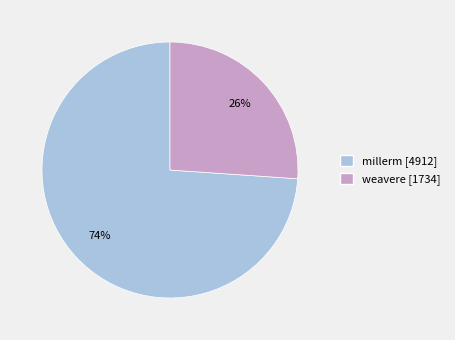

How many segments does this pie chart have?

2